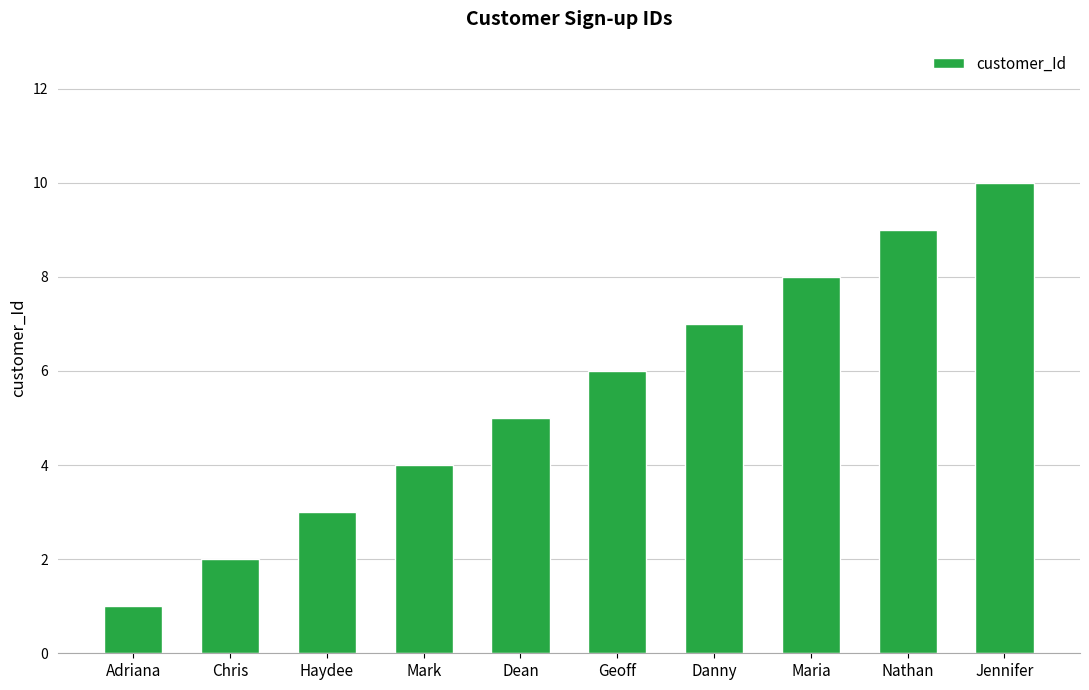

Reading left to right, what are all the values shown in this chart?

1	2	3	4	5	6	7	8	9	10